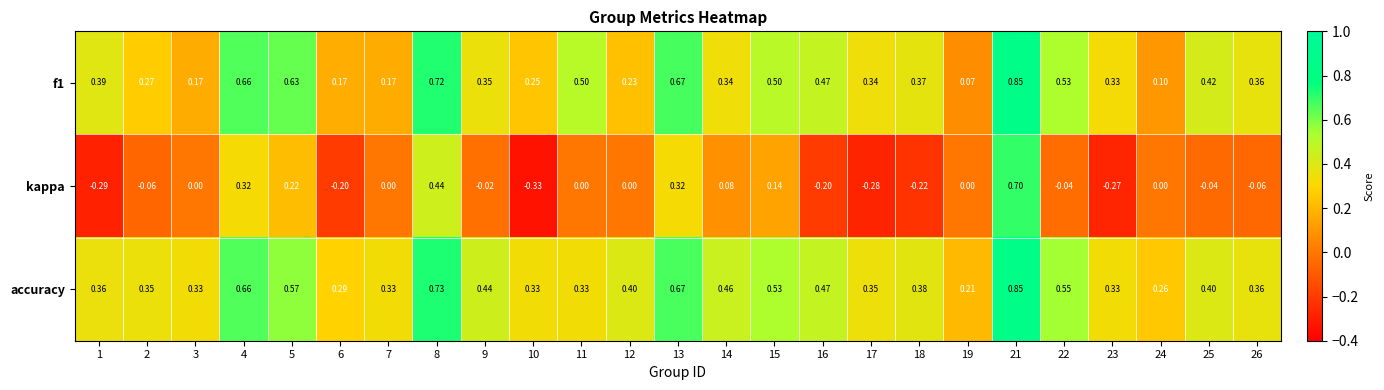

Which series has the widest spread of values?

kappa